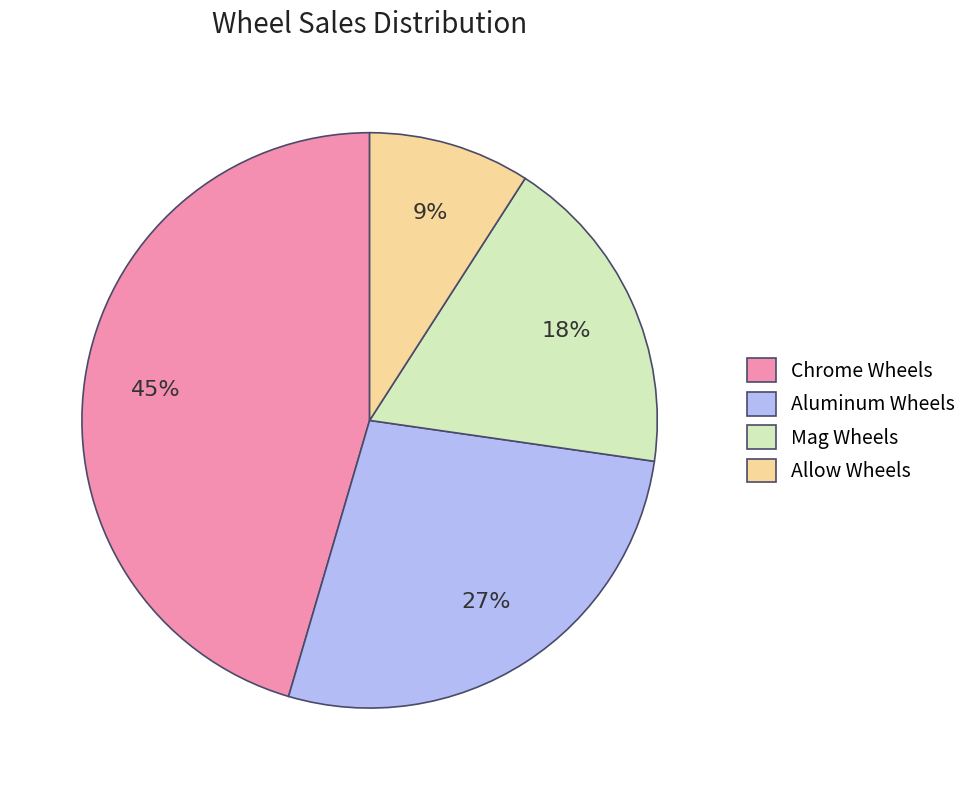

Approximately how many times larger is the value at Aluminum Wheels compared to Mag Wheels?

1.5